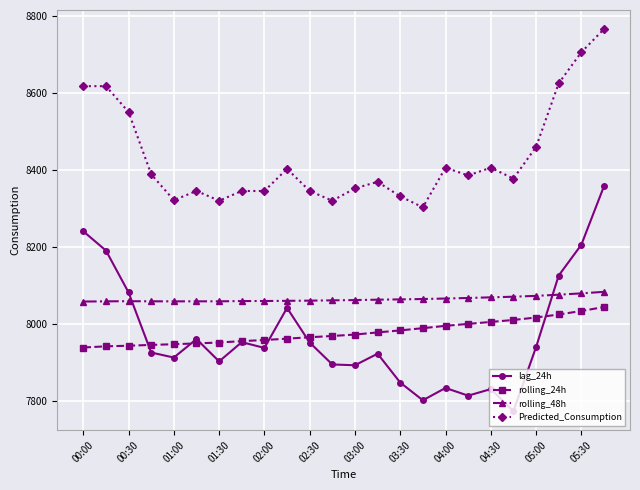

What is the highest value of the lag_24h series?

8357.0